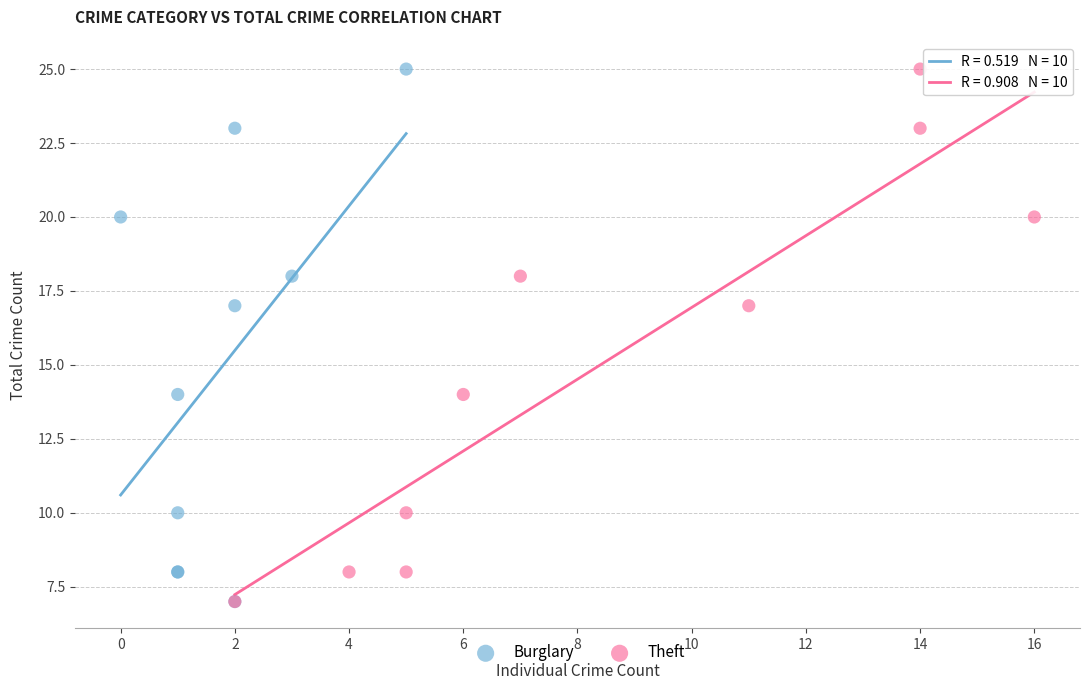

What are all the series names shown in the legend?

Burglary, Theft